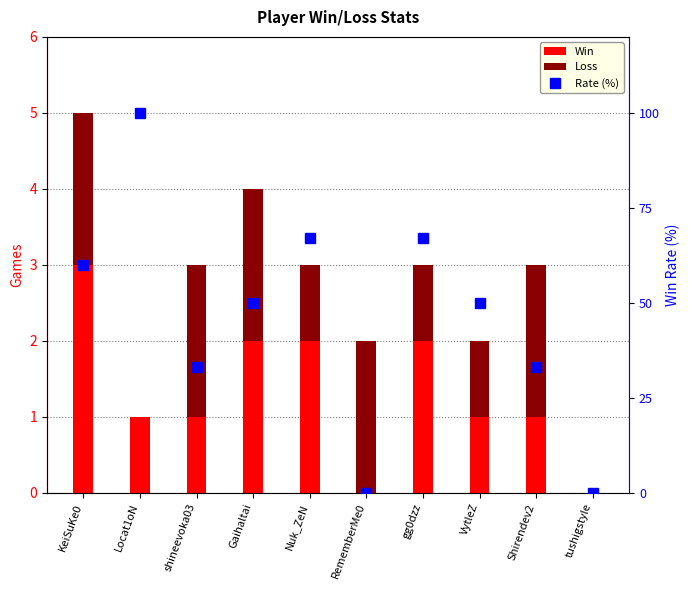

Which category has the lowest value across all series?

RememberMe0